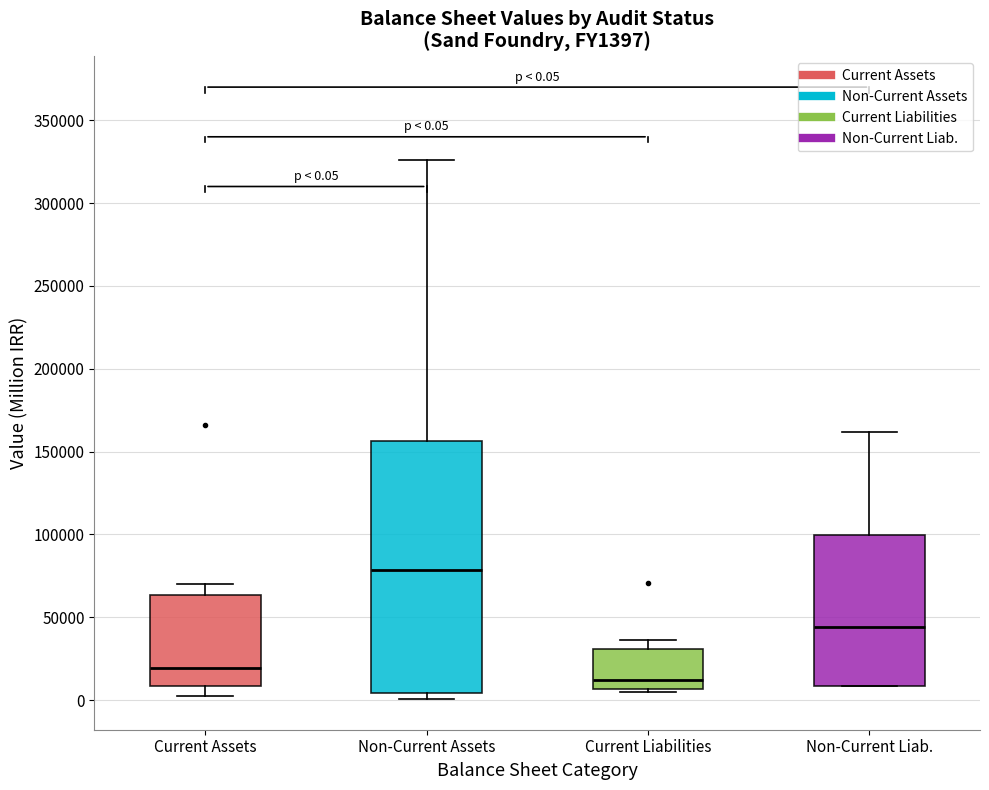

Comparing the boxes themselves (not the whiskers), which one is the tallest?

Non-Current Assets